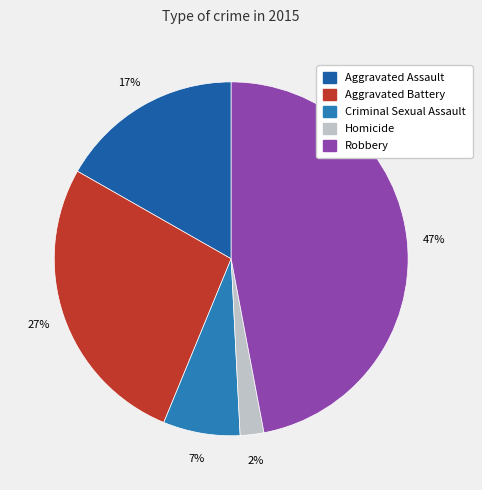

The Aggravated Assault slice represents 17% of the pie. True or false?

True